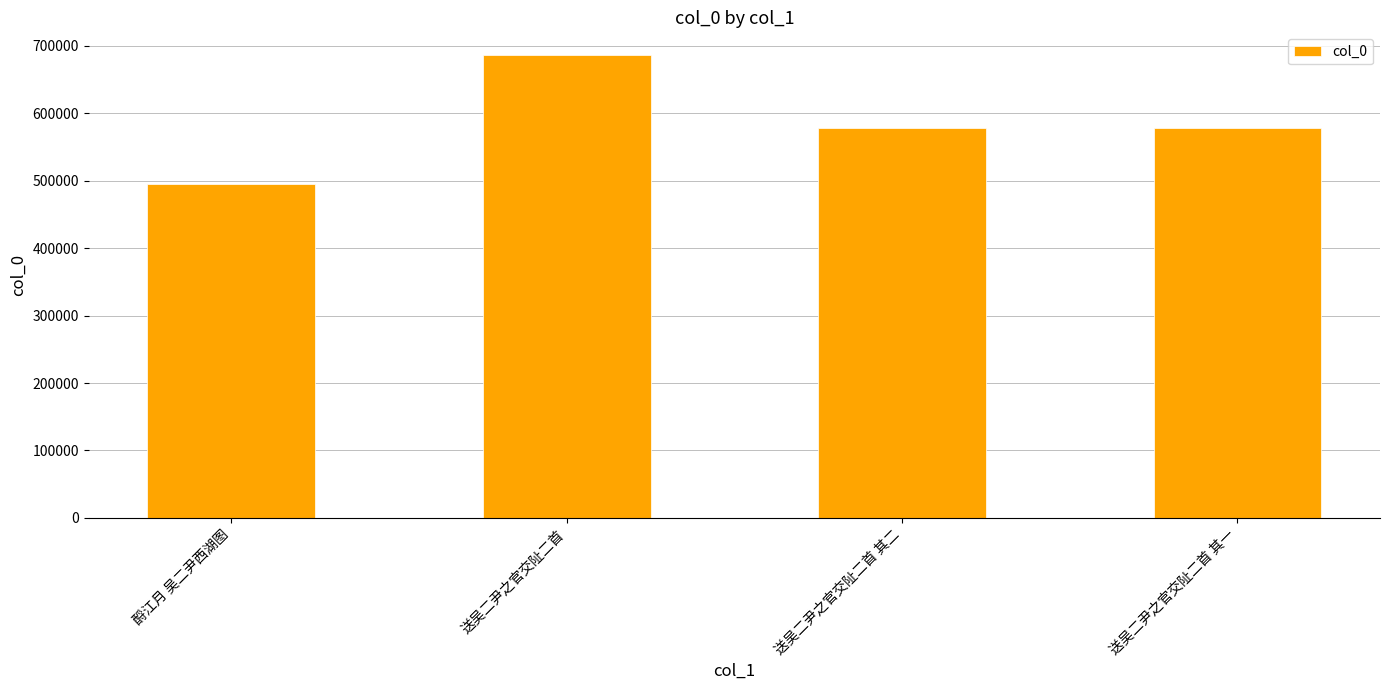

Between 送吴二尹之官交阯二首 其一 and 送吴二尹之官交阯二首, which is larger?

送吴二尹之官交阯二首